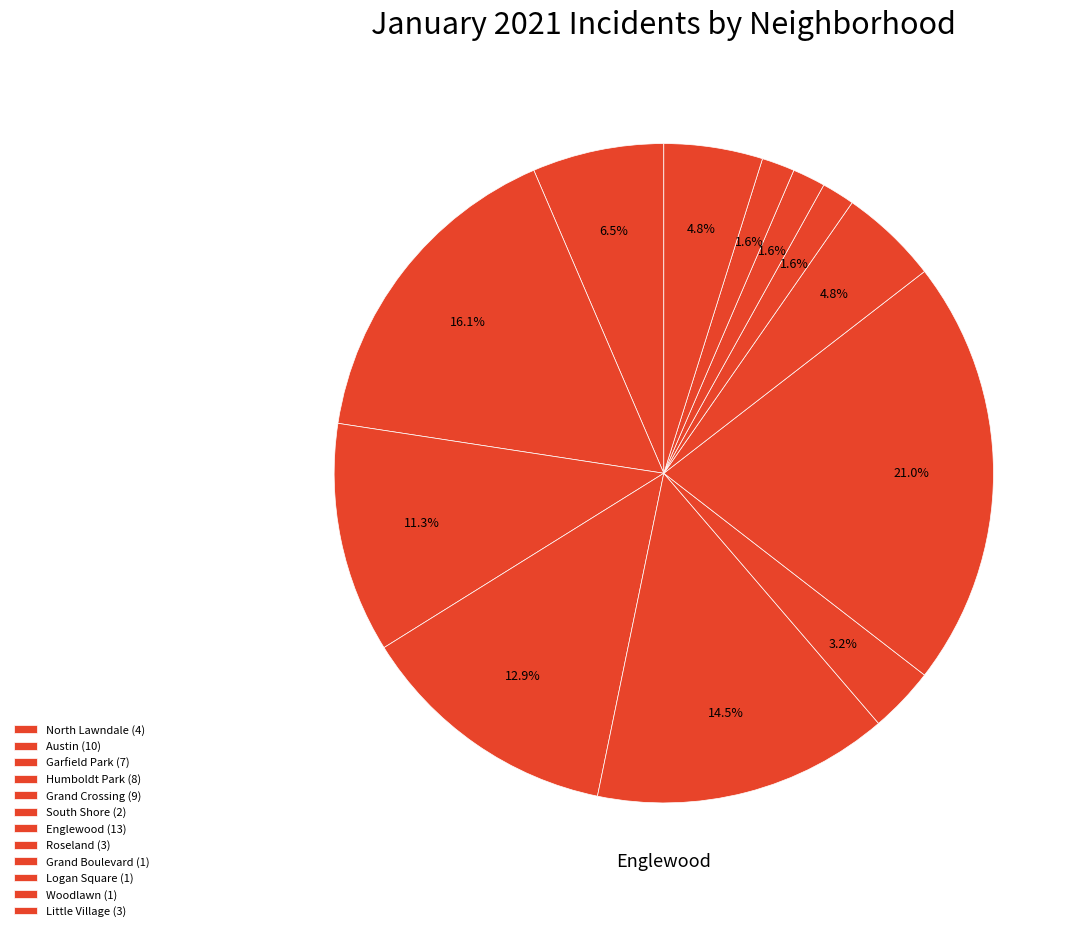

What is the change in value from Austin to Little Village?

-7